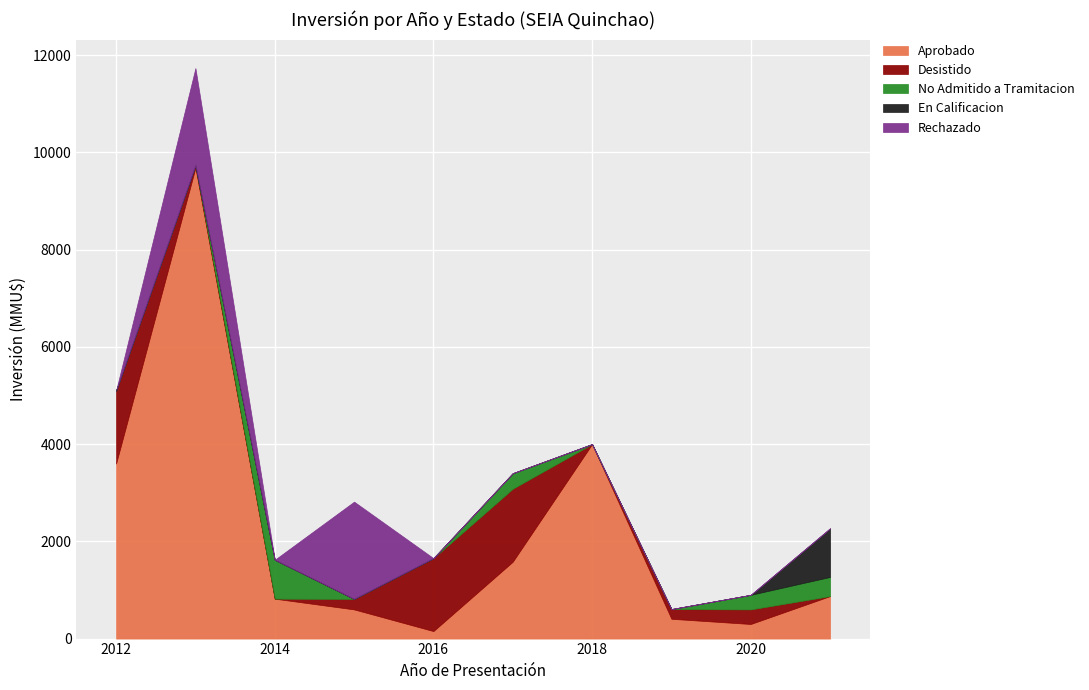

The Aprobado series shows 3600 at 2012. True or false?

True